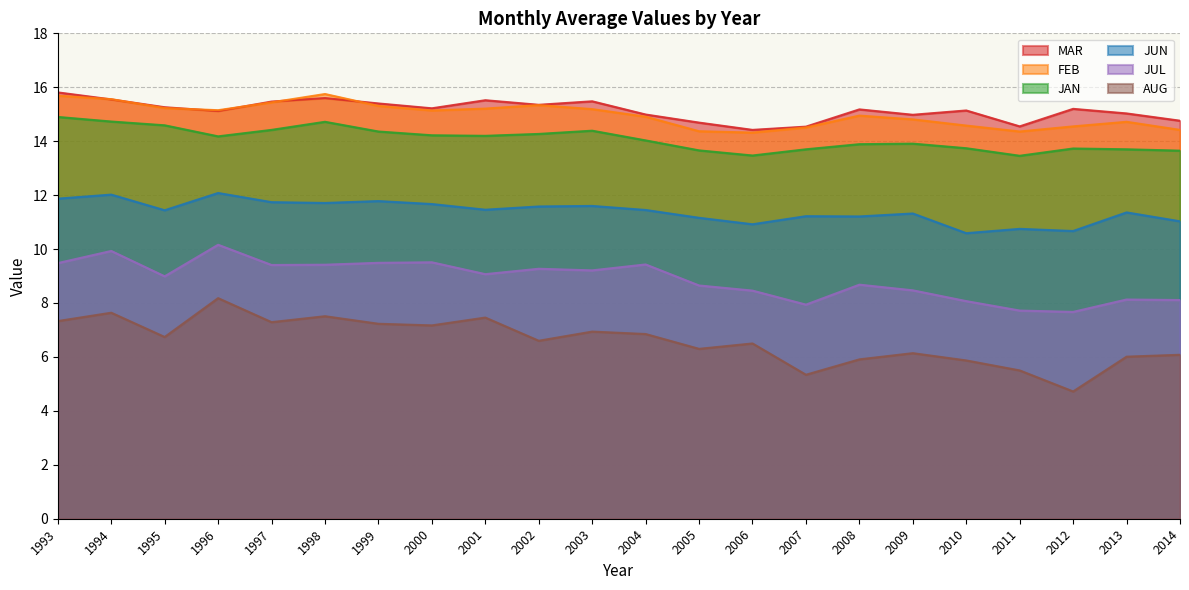

At 2013, list the series in order from smallest to largest.

AUG, JUL, JUN, JAN, FEB, MAR